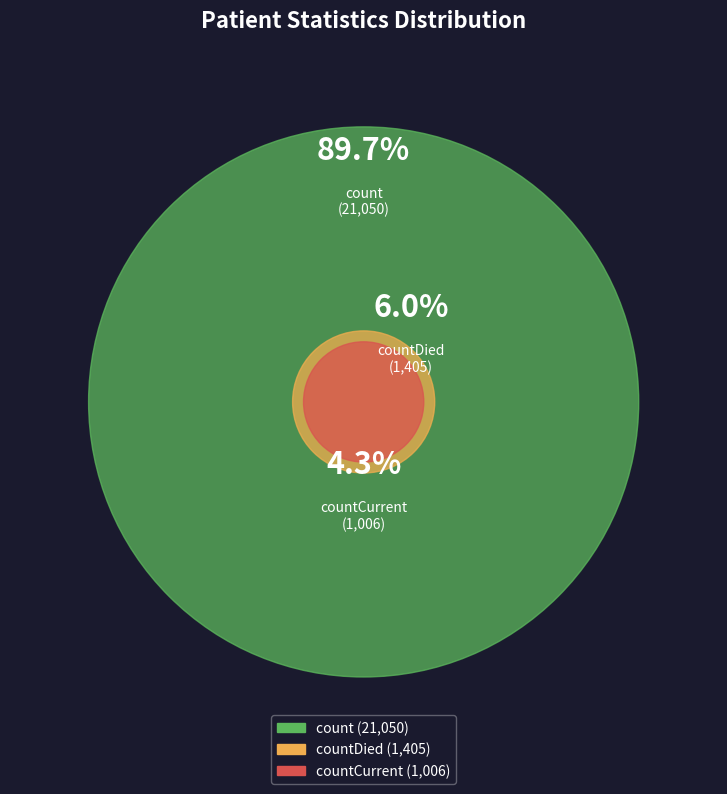

To the nearest percent, what percentage of the pie is countCurrent?

4%